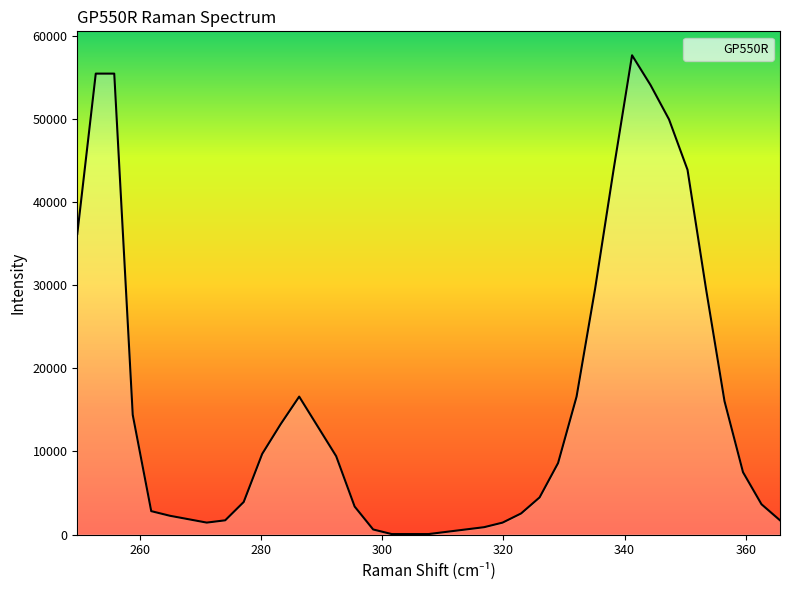

What is the greatest value displayed?

57657.5